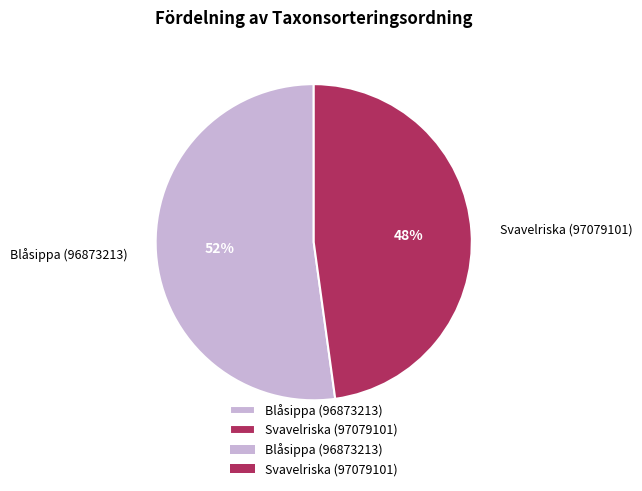

Rank the categories by value from highest to lowest.

Blåsippa (96873213), Svavelriska (97079101)